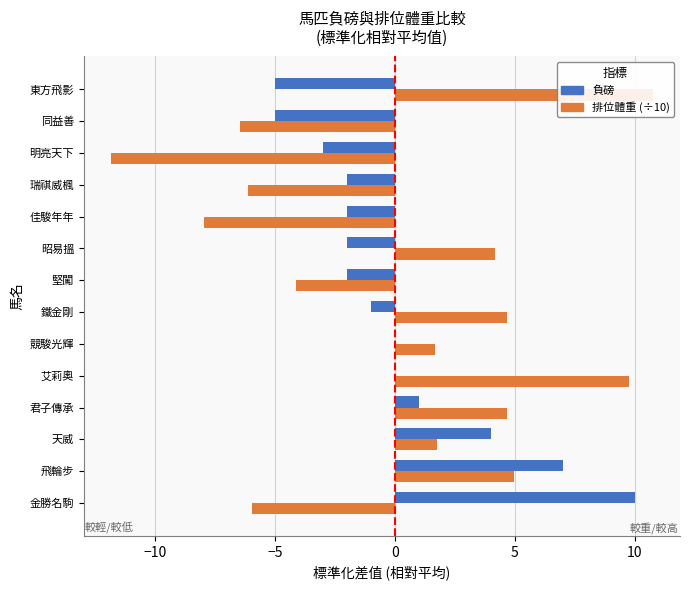

Read the 排位體重 (÷10) value at 佳駿年年.

-7.9